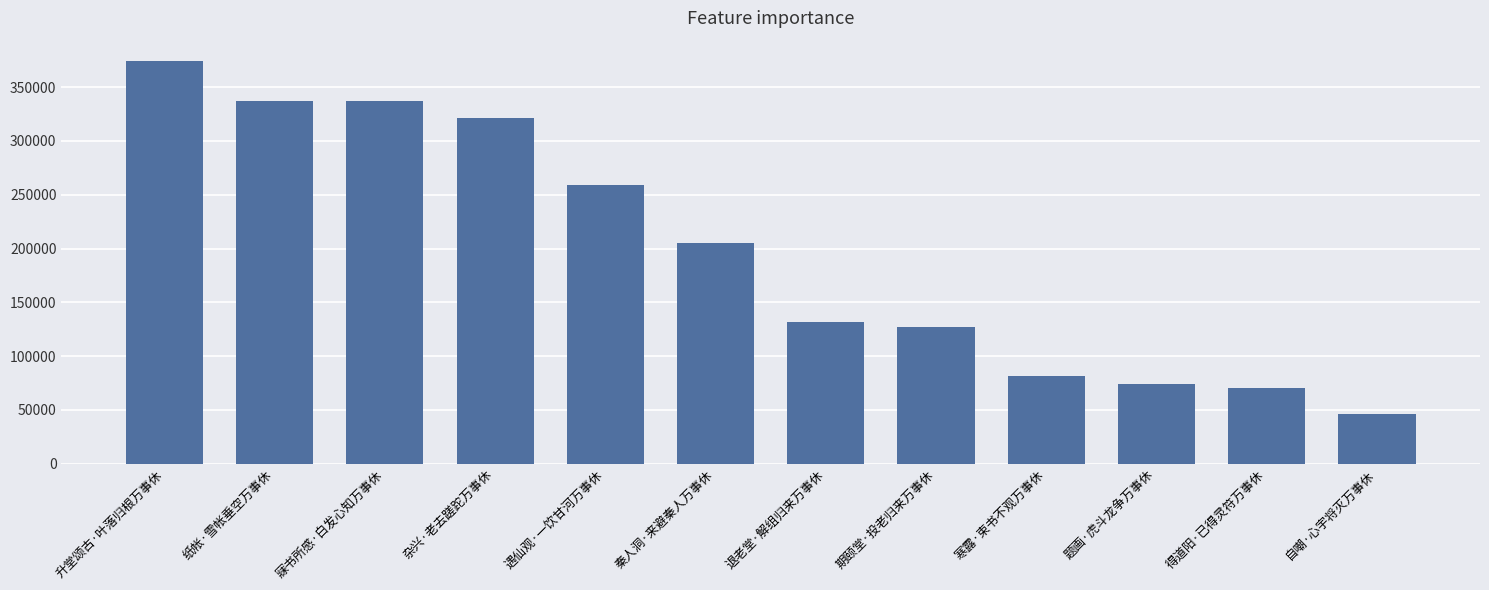

The value at 期颐堂·投老归来万事休 is 225776. True or false?

False